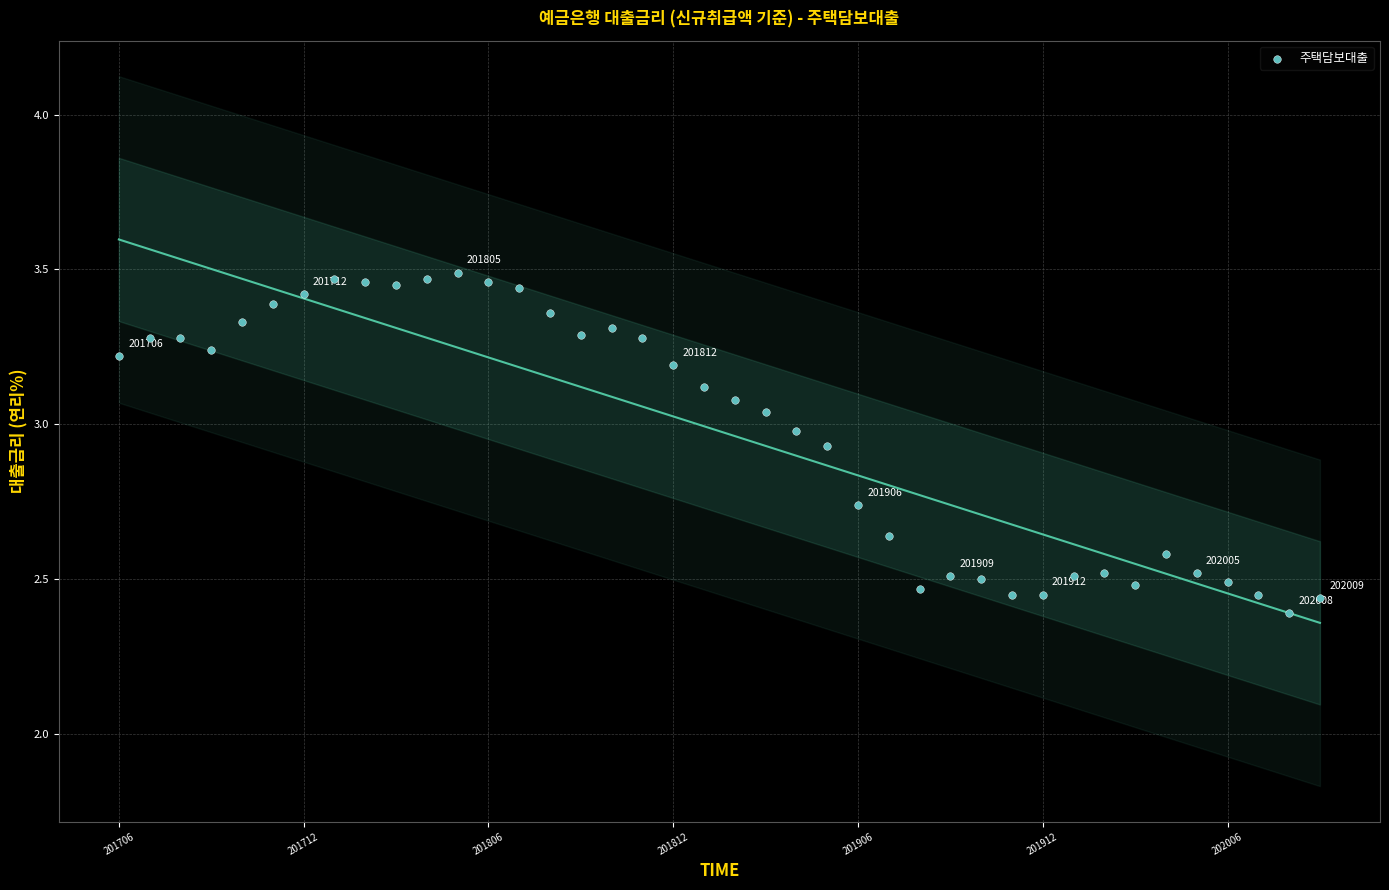

What is the range of Y values (max minus min)?

1.1